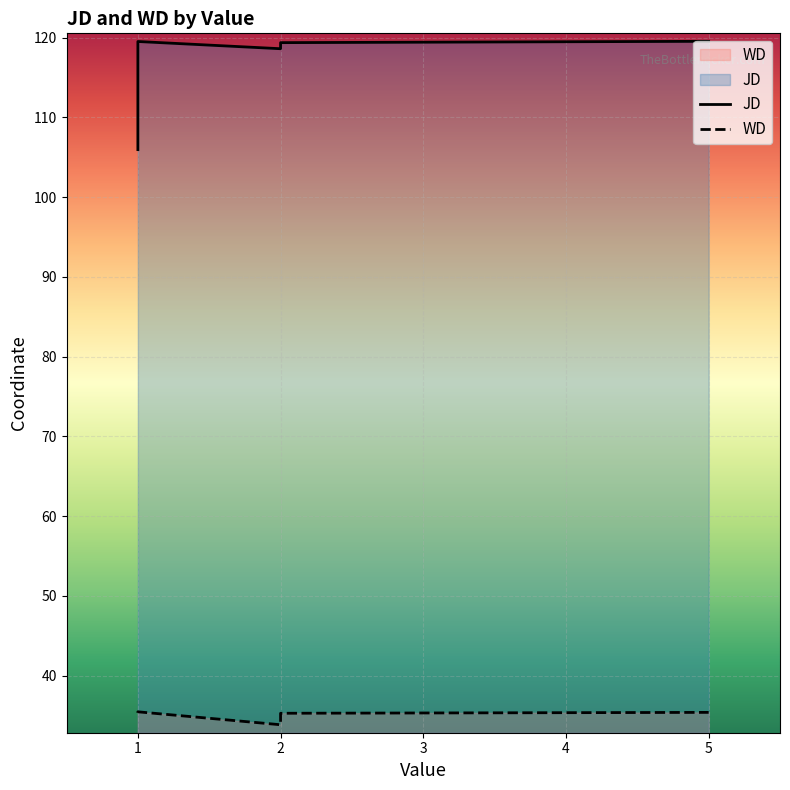

What value does the data have at 5?

119.6